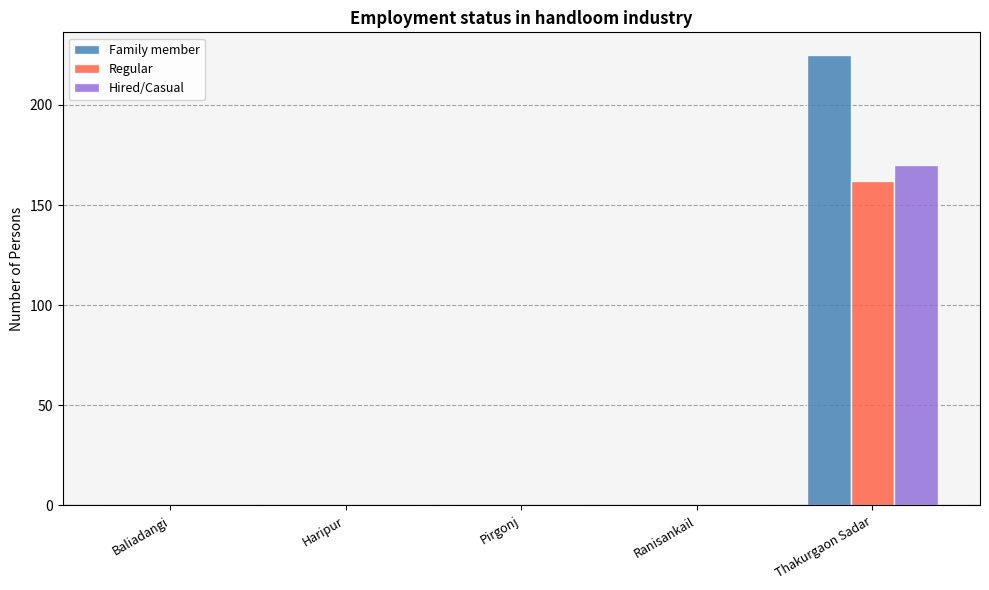

Is it true that Hired/Casual equals 98 at Haripur?

False